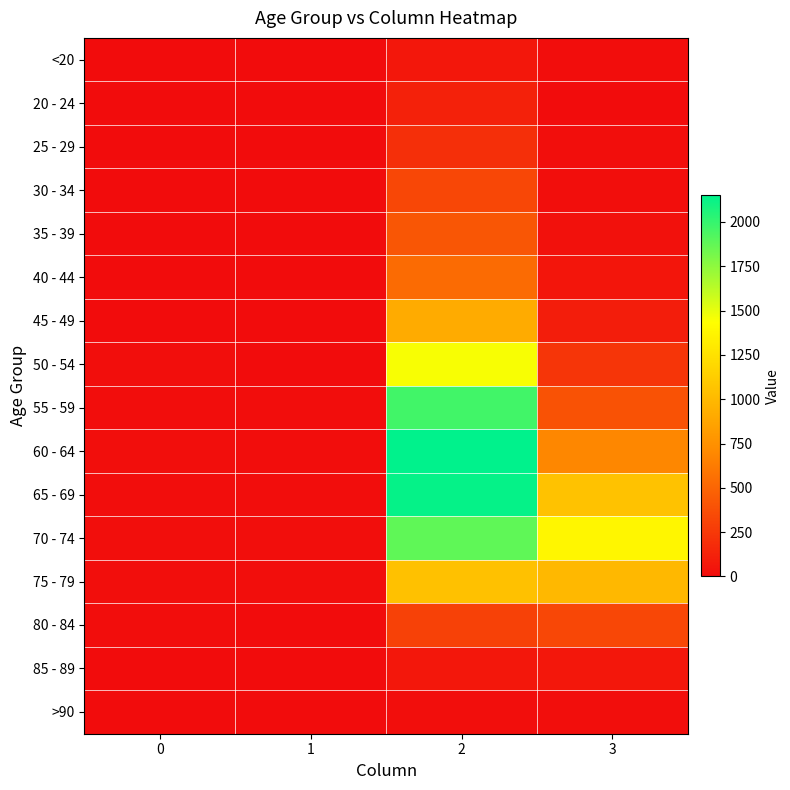

Between 1 and 2, which series saw the biggest shift?

60 - 64